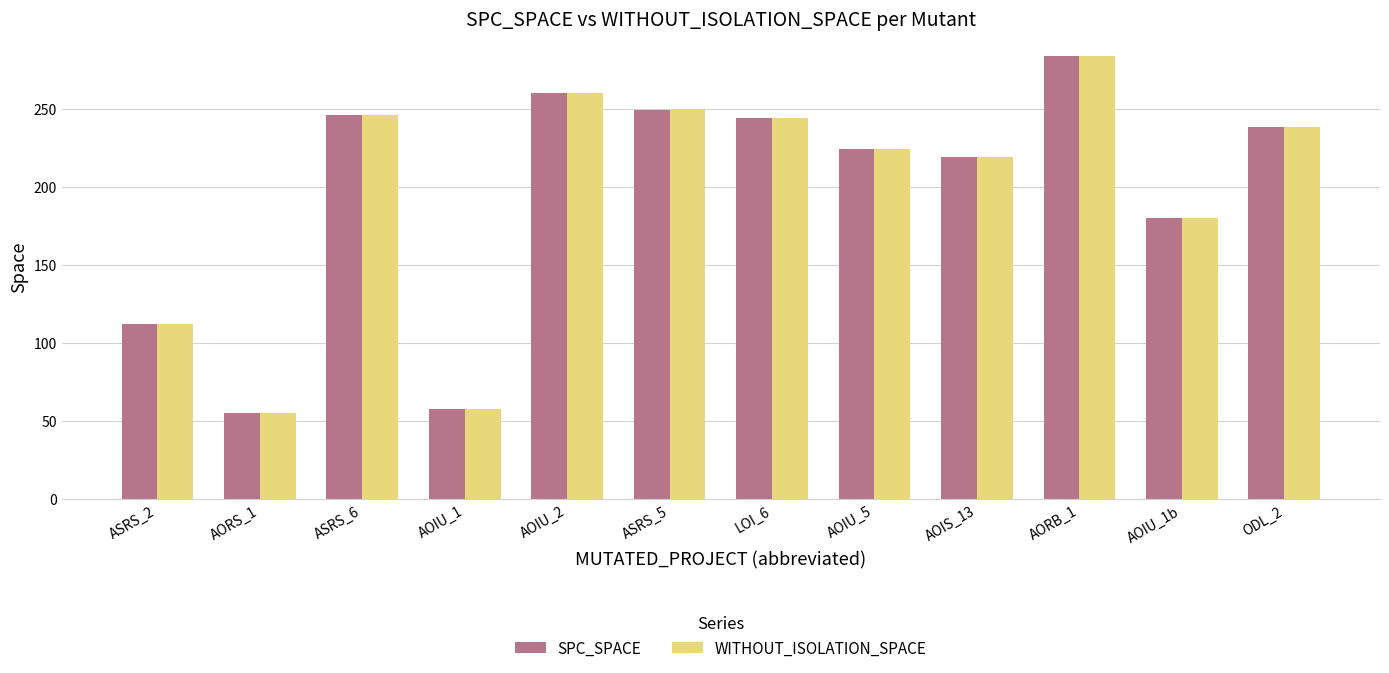

The value of WITHOUT_ISOLATION_SPACE at LOI_6 is 244. True or false?

True